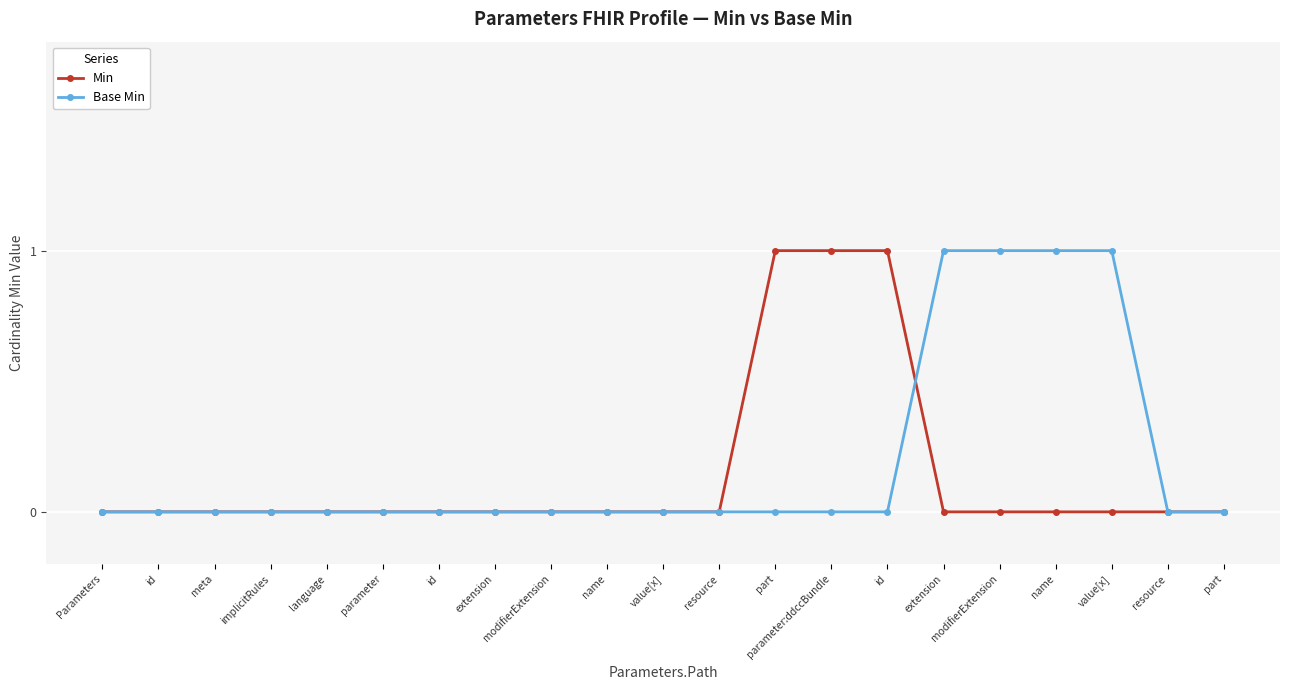

At which category does the chart reach its minimum across all series?

Parameters